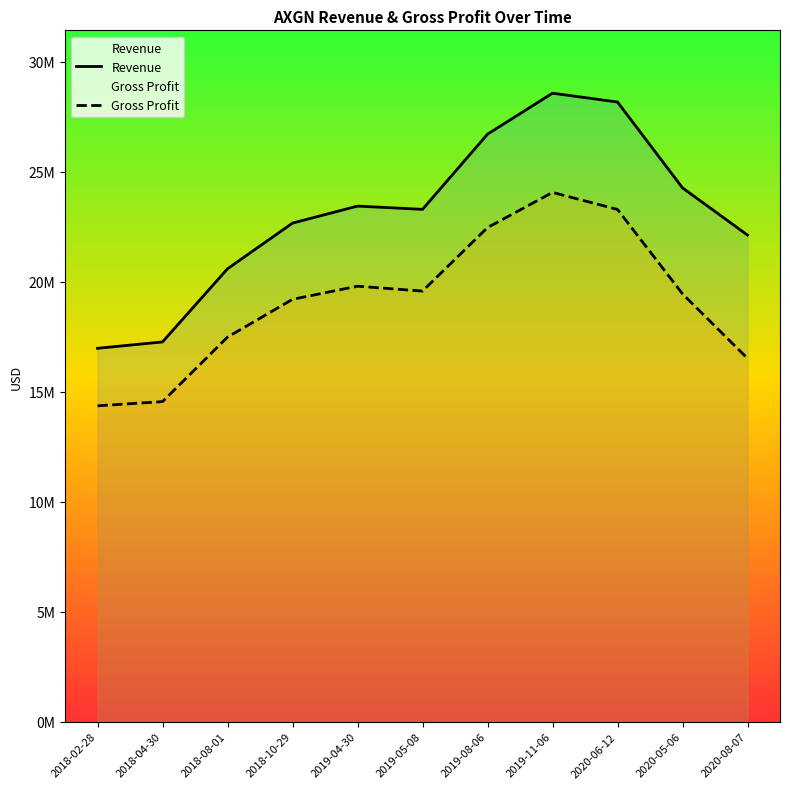

What is the approximate value of Gross Profit at 2020-08-07, to the nearest 10?

16511000